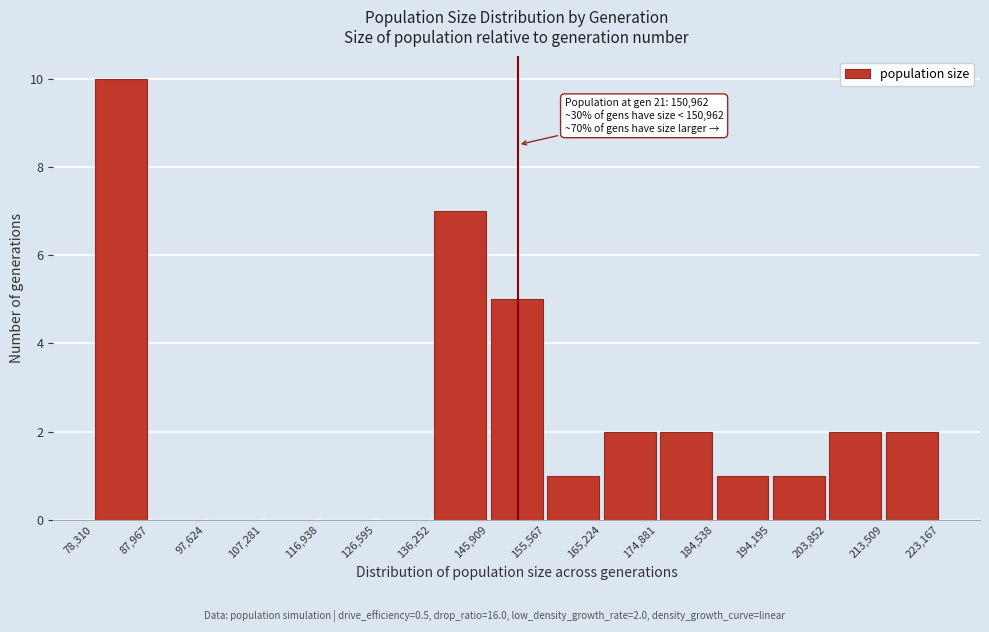

Which range on the x-axis has the tallest bar?

78,310 to 87,967